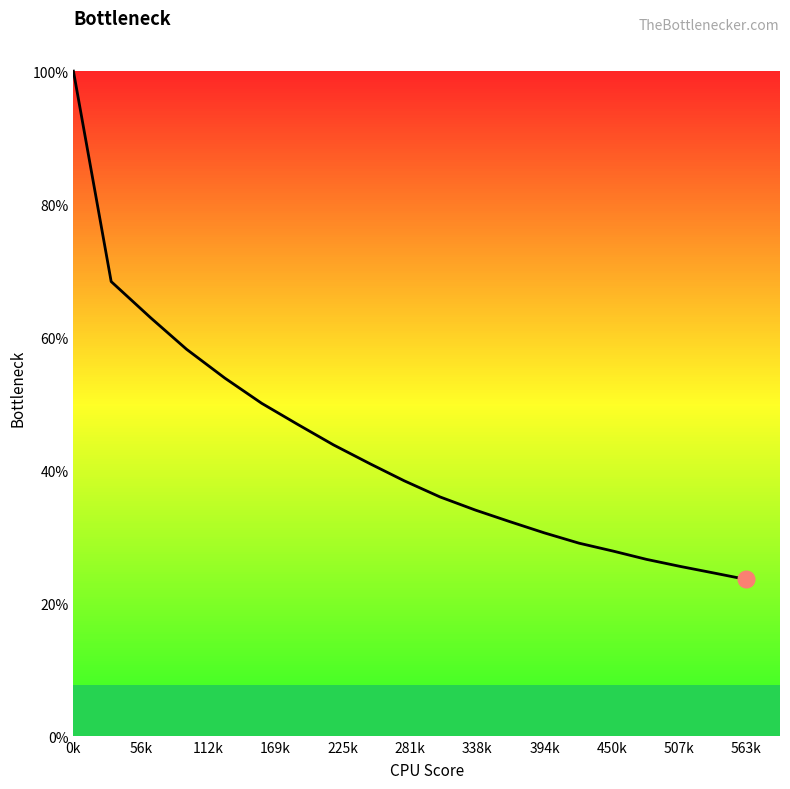

What is the difference between the second highest and second lowest values in the col_2 series?

43.8